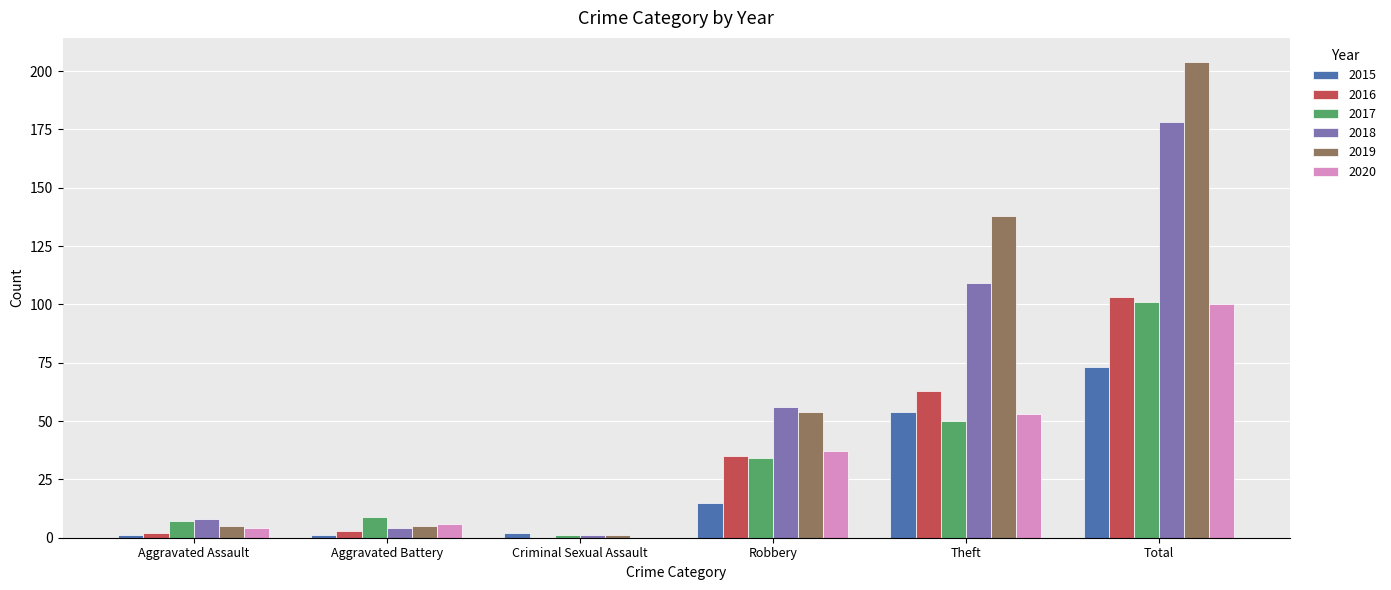

The 2017 series shows 1 at Criminal Sexual Assault. True or false?

True